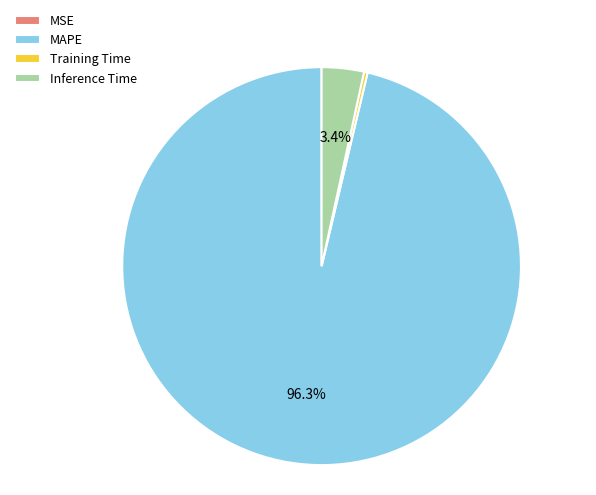

What is the largest slice in the pie chart?

MAPE